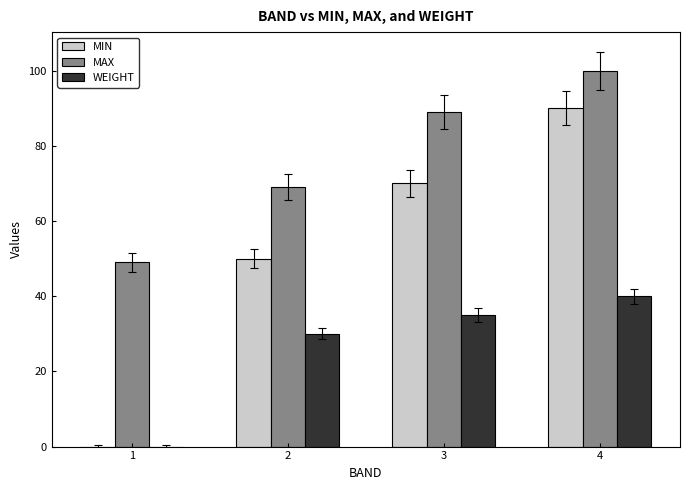

What is the highest value of the MIN series?

90